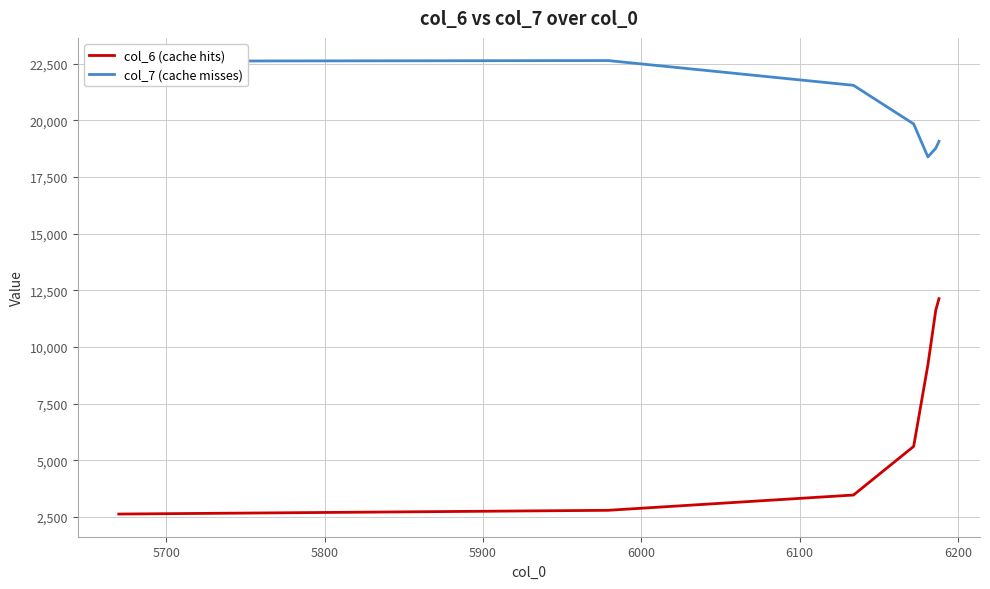

True or false: col_7 (cache misses) and col_6 (cache hits) intersect in this chart.

False